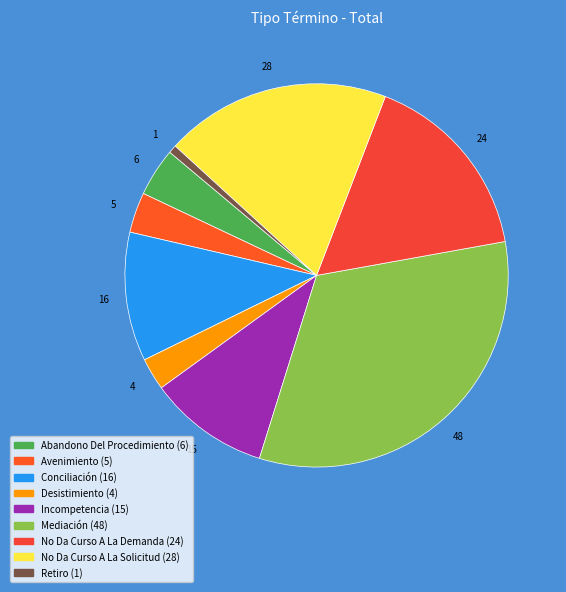

Count the number of slices in the pie.

9